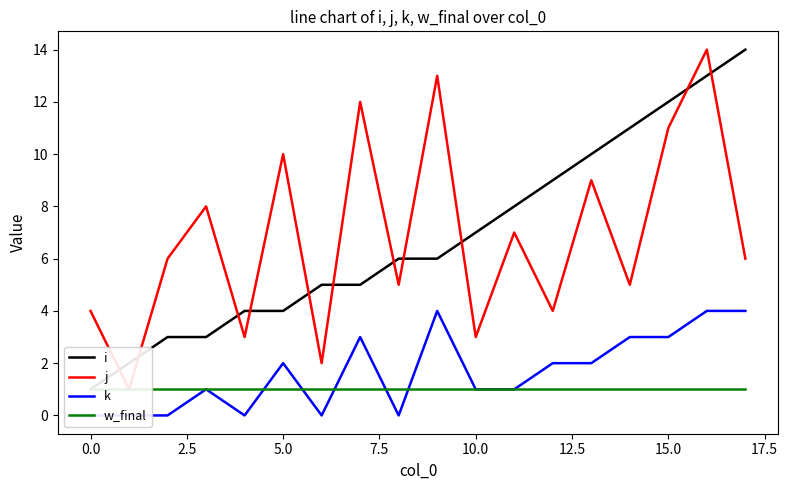

What is the maximum value for i?

14